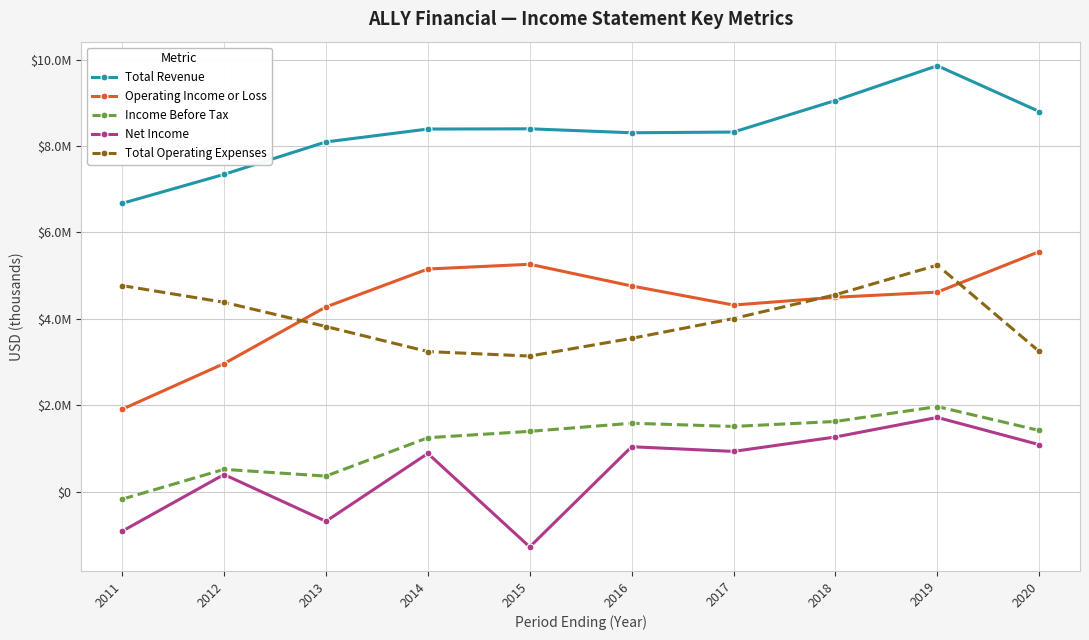

What are all the series names shown in the legend?

Total Revenue, Operating Income or Loss, Income Before Tax, Net Income, Total Operating Expenses